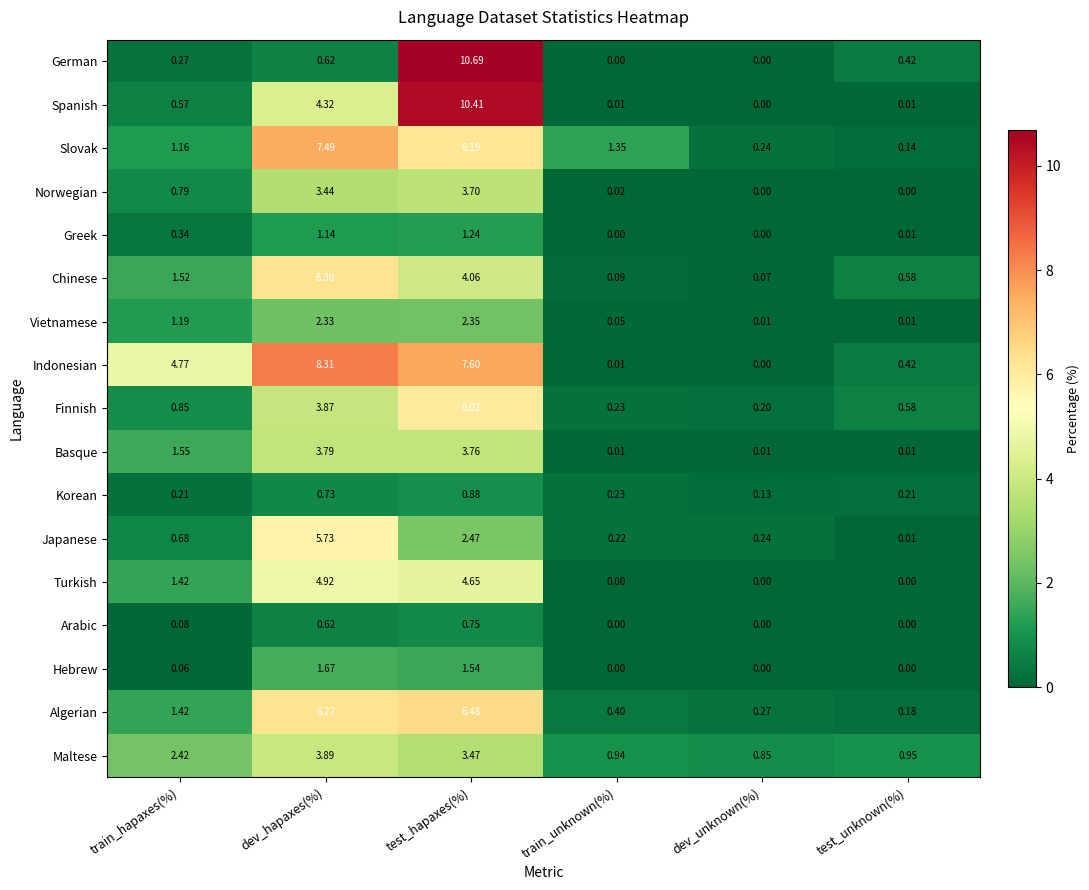

Which category has the lowest value in the Slovak series?

test_unknown(%)